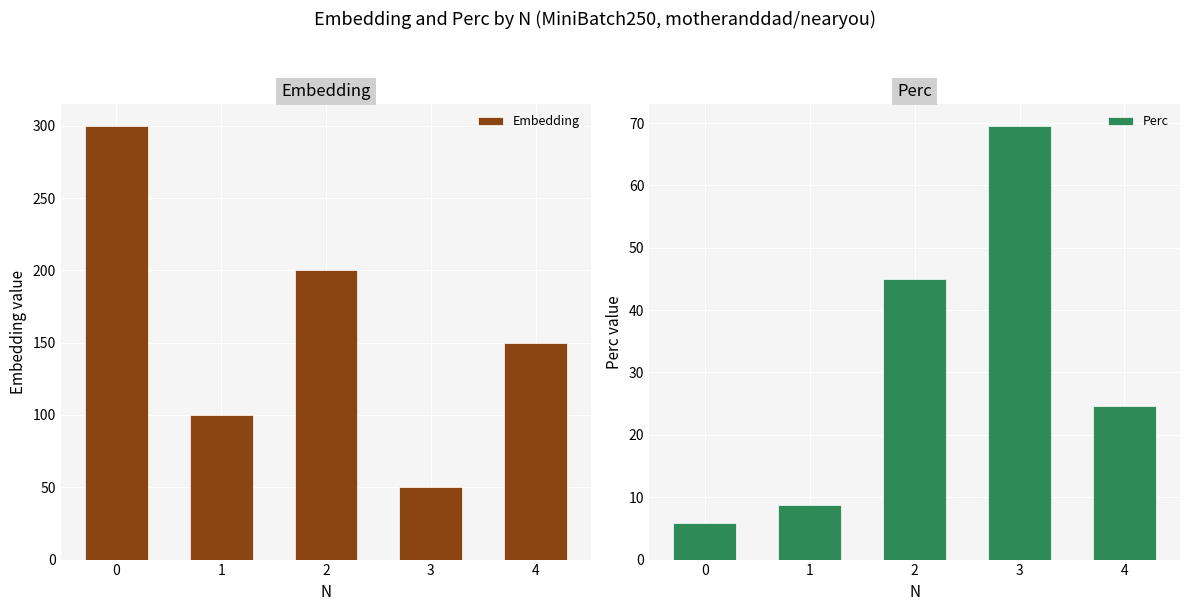

The value of Embedding at 0 is 300.0. True or false?

True